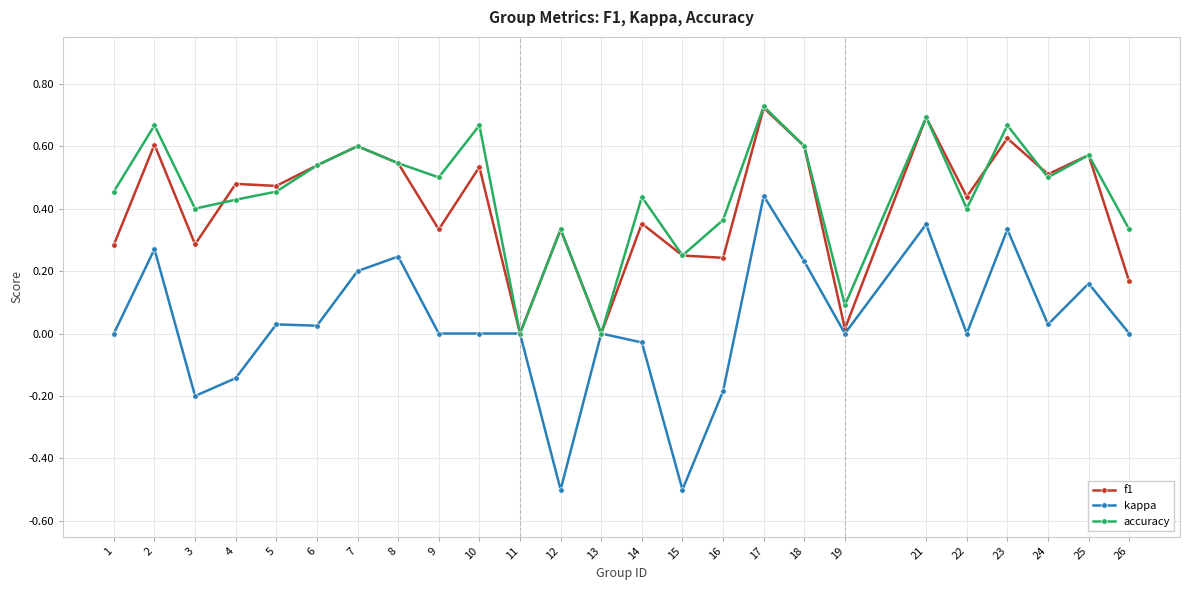

Is it true that f1 equals 0.1 at 24?

False